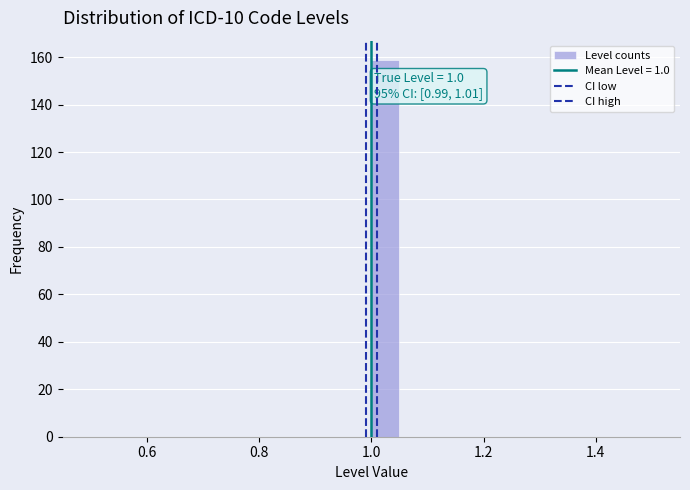

Read against the x-axis, roughly where is the centre of the tallest bar?

1.02